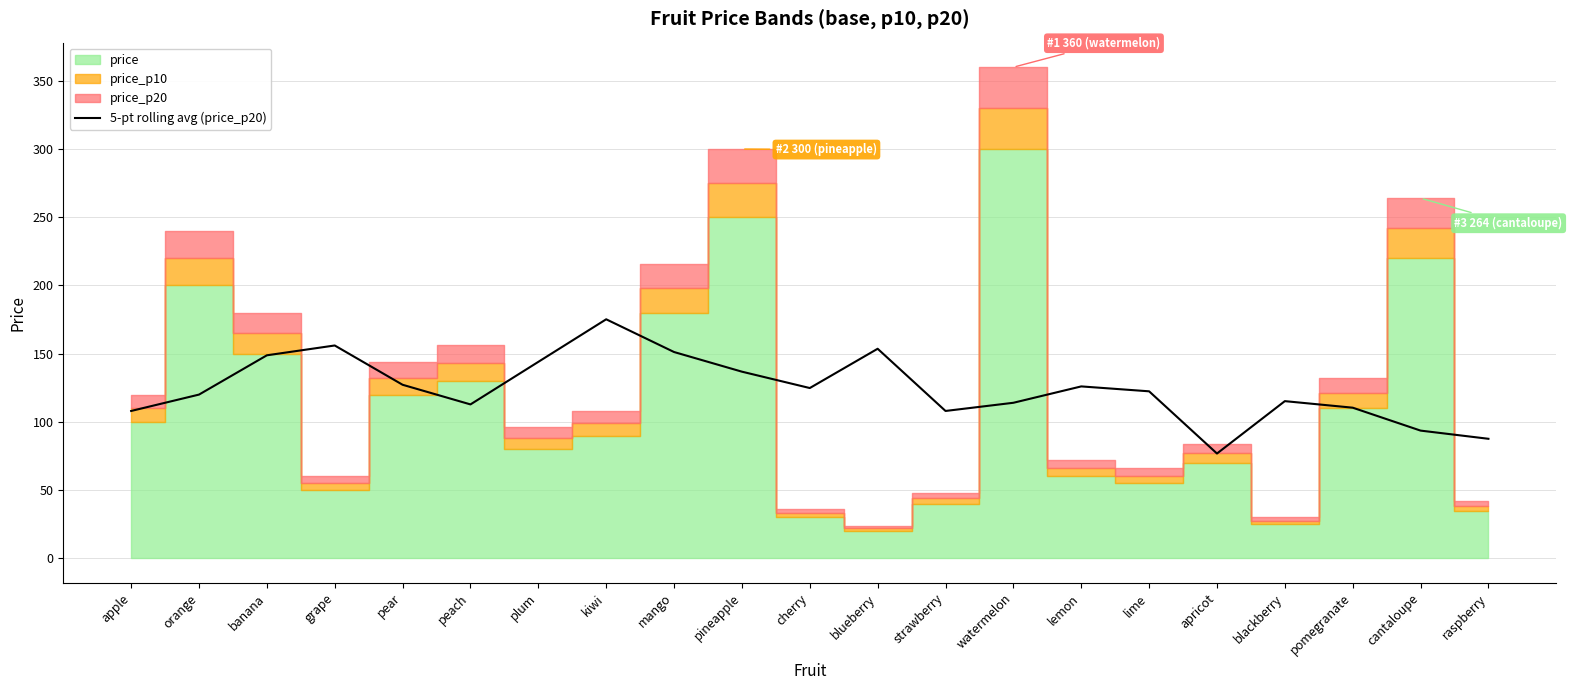

What is the label of the 17th point from the right?

pear